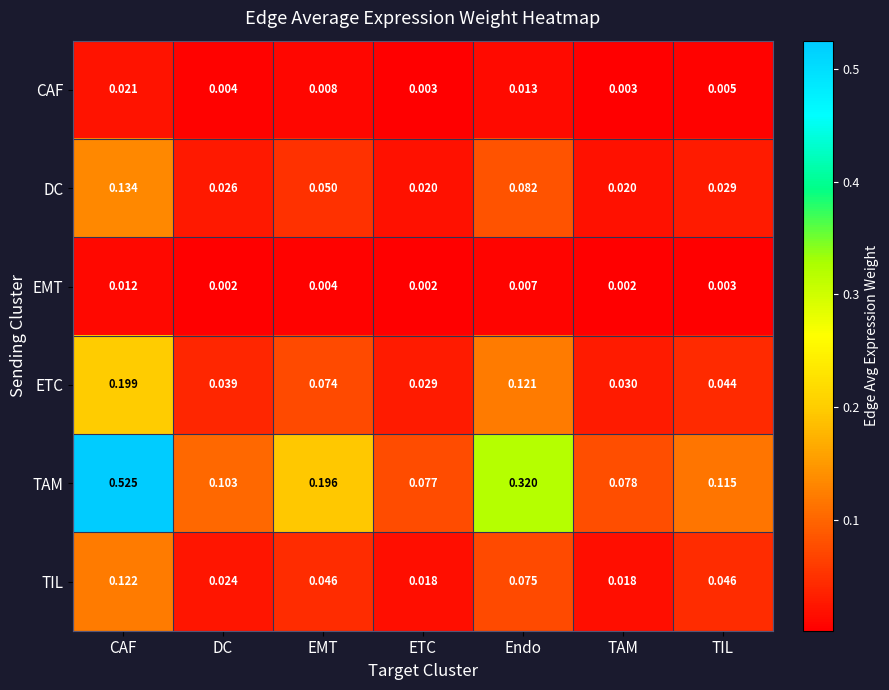

At which label does TIL reach its peak?

CAF